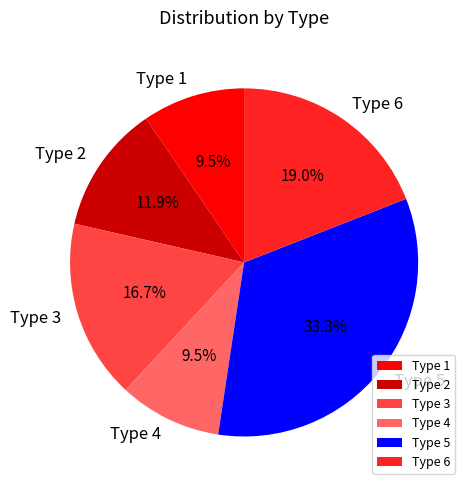

Approximately how many times larger is the value at Type 5 compared to Type 4?

3.5